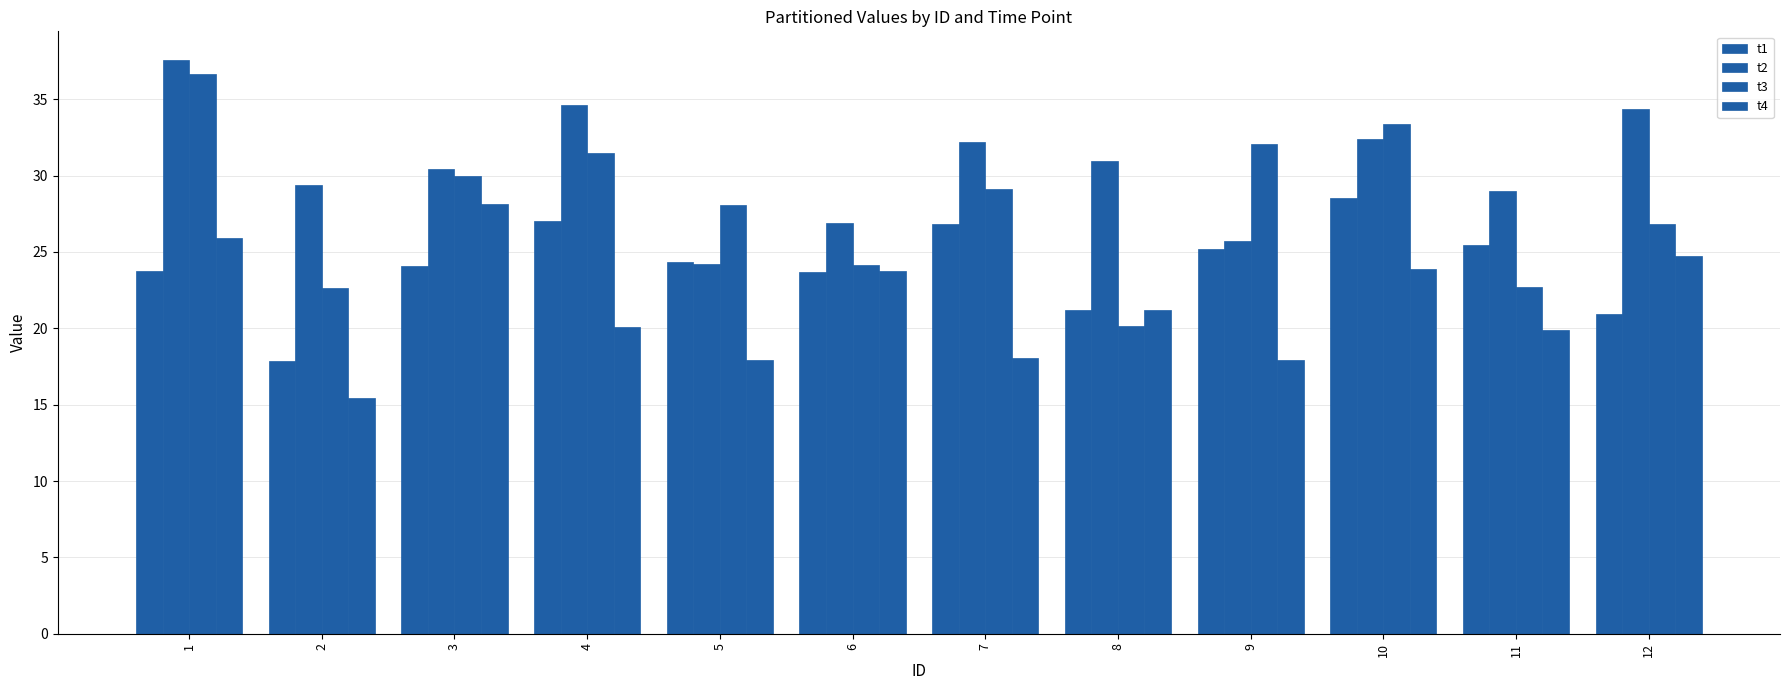

Count the number of data series in this chart.

4